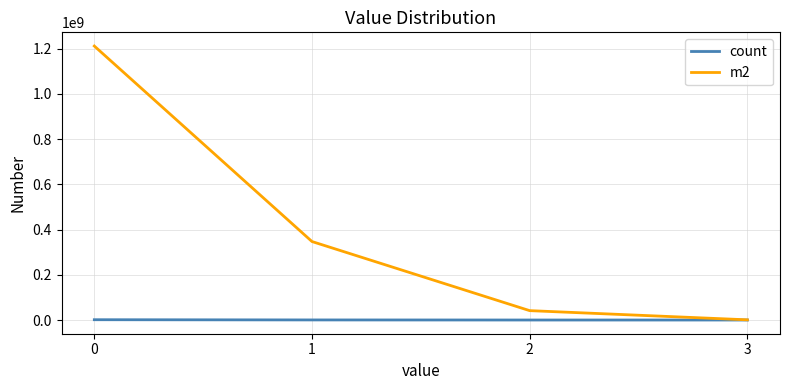

What is the greatest value displayed?

1211195700